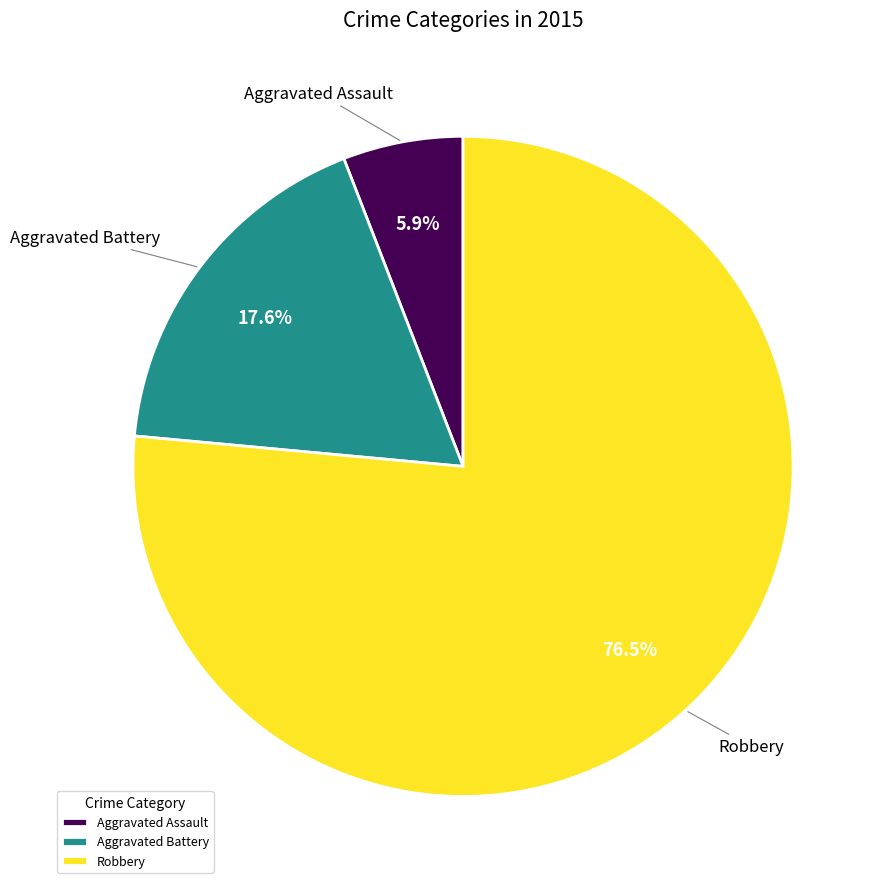

Rank the categories by value from lowest to highest.

Aggravated Assault, Aggravated Battery, Robbery